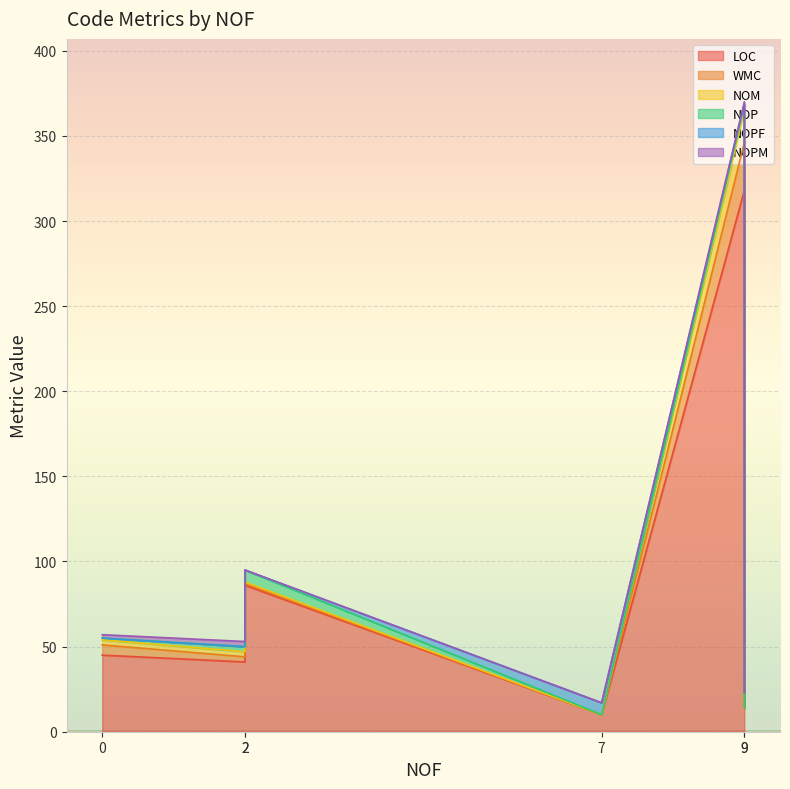

How many interior local peaks does the NOPF series have?

1